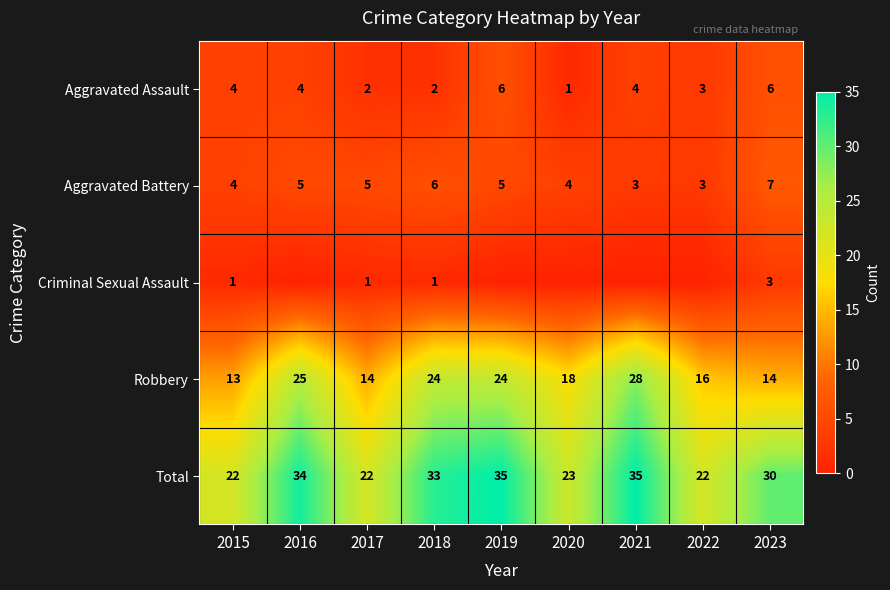

What is the difference between the Aggravated Battery values at 2023 and 2022?

4